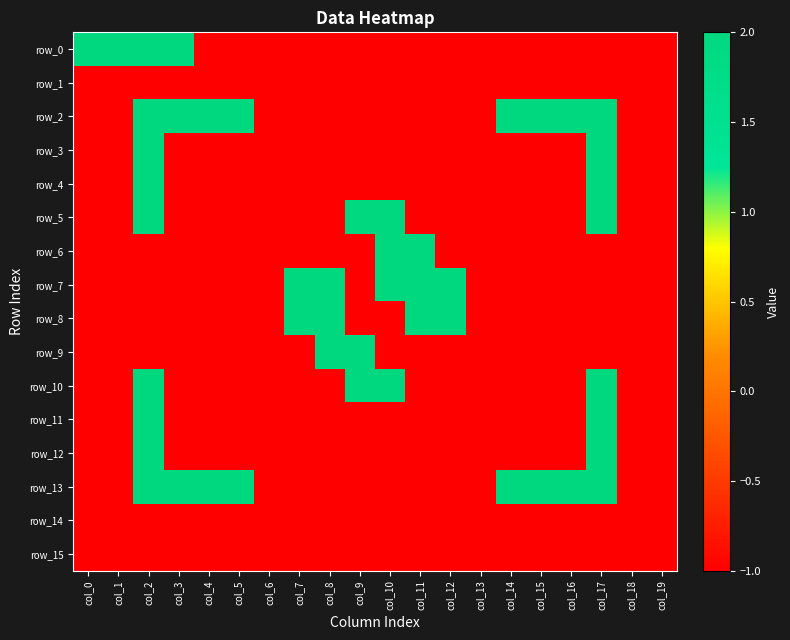

Reading left to right, extract all data points from this chart.

row_0: col_0=2	col_1=2	col_2=2	col_3=2	col_4=-1	col_5=-1	col_6=-1	col_7=-1	col_8=-1	col_9=-1	col_10=-1	col_11=-1	col_12=-1	col_13=-1	col_14=-1	col_15=-1	col_16=-1	col_17=-1	col_18=-1	col_19=-1
row_1: col_0=-1	col_1=-1	col_2=-1	col_3=-1	col_4=-1	col_5=-1	col_6=-1	col_7=-1	col_8=-1	col_9=-1	col_10=-1	col_11=-1	col_12=-1	col_13=-1	col_14=-1	col_15=-1	col_16=-1	col_17=-1	col_18=-1	col_19=-1
row_2: col_0=-1	col_1=-1	col_2=2	col_3=2	col_4=2	col_5=2	col_6=-1	col_7=-1	col_8=-1	col_9=-1	col_10=-1	col_11=-1	col_12=-1	col_13=-1	col_14=2	col_15=2	col_16=2	col_17=2	col_18=-1	col_19=-1
row_3: col_0=-1	col_1=-1	col_2=2	col_3=-1	col_4=-1	col_5=-1	col_6=-1	col_7=-1	col_8=-1	col_9=-1	col_10=-1	col_11=-1	col_12=-1	col_13=-1	col_14=-1	col_15=-1	col_16=-1	col_17=2	col_18=-1	col_19=-1
row_4: col_0=-1	col_1=-1	col_2=2	col_3=-1	col_4=-1	col_5=-1	col_6=-1	col_7=-1	col_8=-1	col_9=-1	col_10=-1	col_11=-1	col_12=-1	col_13=-1	col_14=-1	col_15=-1	col_16=-1	col_17=2	col_18=-1	col_19=-1
row_5: col_0=-1	col_1=-1	col_2=2	col_3=-1	col_4=-1	col_5=-1	col_6=-1	col_7=-1	col_8=-1	col_9=2	col_10=2	col_11=-1	col_12=-1	col_13=-1	col_14=-1	col_15=-1	col_16=-1	col_17=2	col_18=-1	col_19=-1
row_6: col_0=-1	col_1=-1	col_2=-1	col_3=-1	col_4=-1	col_5=-1	col_6=-1	col_7=-1	col_8=-1	col_9=-1	col_10=2	col_11=2	col_12=-1	col_13=-1	col_14=-1	col_15=-1	col_16=-1	col_17=-1	col_18=-1	col_19=-1
row_7: col_0=-1	col_1=-1	col_2=-1	col_3=-1	col_4=-1	col_5=-1	col_6=-1	col_7=2	col_8=2	col_9=-1	col_10=2	col_11=2	col_12=2	col_13=-1	col_14=-1	col_15=-1	col_16=-1	col_17=-1	col_18=-1	col_19=-1
row_8: col_0=-1	col_1=-1	col_2=-1	col_3=-1	col_4=-1	col_5=-1	col_6=-1	col_7=2	col_8=2	col_9=-1	col_10=-1	col_11=2	col_12=2	col_13=-1	col_14=-1	col_15=-1	col_16=-1	col_17=-1	col_18=-1	col_19=-1
row_9: col_0=-1	col_1=-1	col_2=-1	col_3=-1	col_4=-1	col_5=-1	col_6=-1	col_7=-1	col_8=2	col_9=2	col_10=-1	col_11=-1	col_12=-1	col_13=-1	col_14=-1	col_15=-1	col_16=-1	col_17=-1	col_18=-1	col_19=-1
row_10: col_0=-1	col_1=-1	col_2=2	col_3=-1	col_4=-1	col_5=-1	col_6=-1	col_7=-1	col_8=-1	col_9=2	col_10=2	col_11=-1	col_12=-1	col_13=-1	col_14=-1	col_15=-1	col_16=-1	col_17=2	col_18=-1	col_19=-1
row_11: col_0=-1	col_1=-1	col_2=2	col_3=-1	col_4=-1	col_5=-1	col_6=-1	col_7=-1	col_8=-1	col_9=-1	col_10=-1	col_11=-1	col_12=-1	col_13=-1	col_14=-1	col_15=-1	col_16=-1	col_17=2	col_18=-1	col_19=-1
row_12: col_0=-1	col_1=-1	col_2=2	col_3=-1	col_4=-1	col_5=-1	col_6=-1	col_7=-1	col_8=-1	col_9=-1	col_10=-1	col_11=-1	col_12=-1	col_13=-1	col_14=-1	col_15=-1	col_16=-1	col_17=2	col_18=-1	col_19=-1
row_13: col_0=-1	col_1=-1	col_2=2	col_3=2	col_4=2	col_5=2	col_6=-1	col_7=-1	col_8=-1	col_9=-1	col_10=-1	col_11=-1	col_12=-1	col_13=-1	col_14=2	col_15=2	col_16=2	col_17=2	col_18=-1	col_19=-1
row_14: col_0=-1	col_1=-1	col_2=-1	col_3=-1	col_4=-1	col_5=-1	col_6=-1	col_7=-1	col_8=-1	col_9=-1	col_10=-1	col_11=-1	col_12=-1	col_13=-1	col_14=-1	col_15=-1	col_16=-1	col_17=-1	col_18=-1	col_19=-1
row_15: col_0=-1	col_1=-1	col_2=-1	col_3=-1	col_4=-1	col_5=-1	col_6=-1	col_7=-1	col_8=-1	col_9=-1	col_10=-1	col_11=-1	col_12=-1	col_13=-1	col_14=-1	col_15=-1	col_16=-1	col_17=-1	col_18=-1	col_19=-1